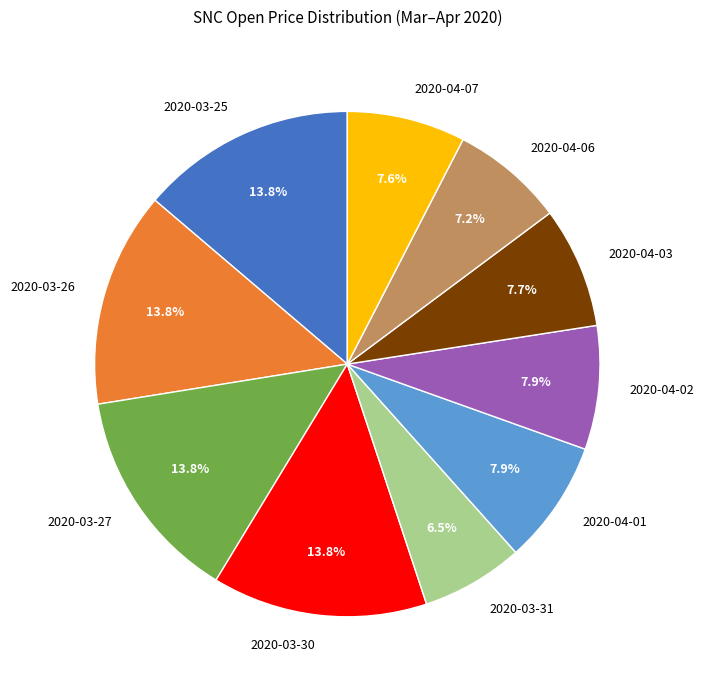

Does 2020-04-06 account for over 50% of the chart?

No